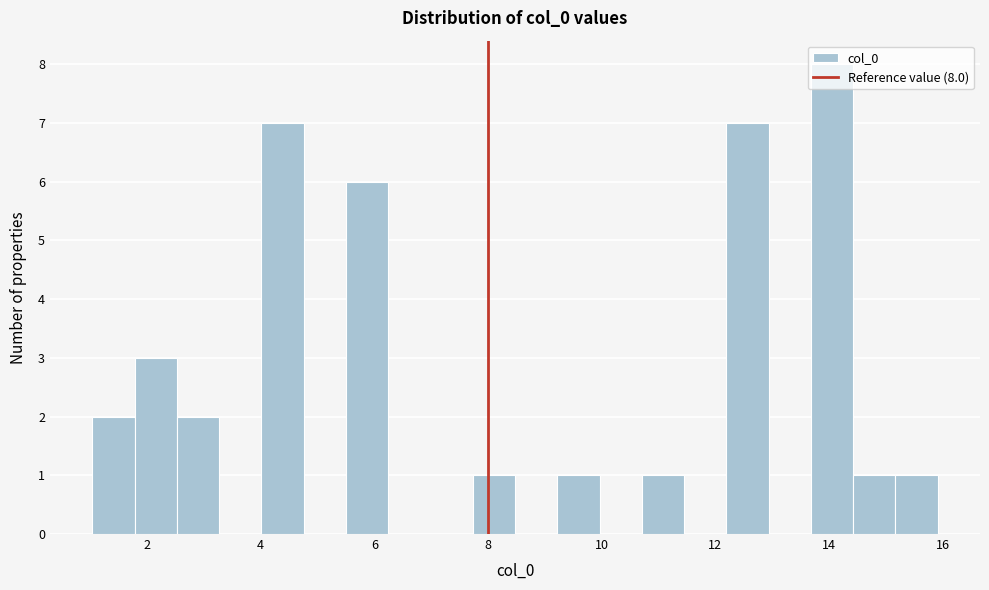

Around what value on the x-axis is the tallest bar? Give the approximate position of its centre, as read against the axis.

14.0